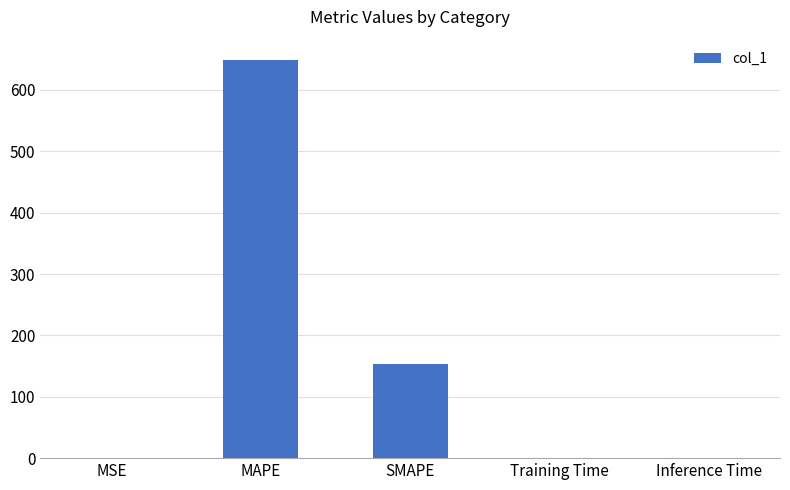

Count the number of categories in the chart.

5